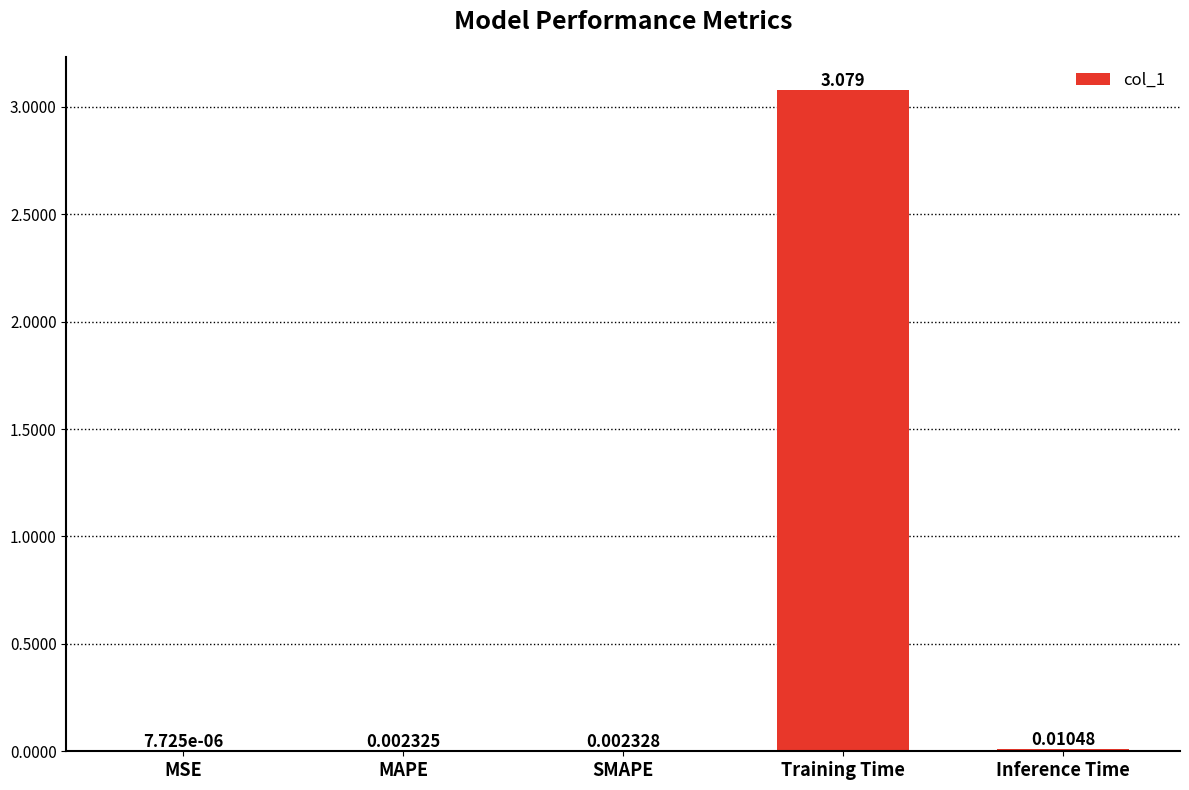

Which has a higher value, MAPE or MSE?

MAPE